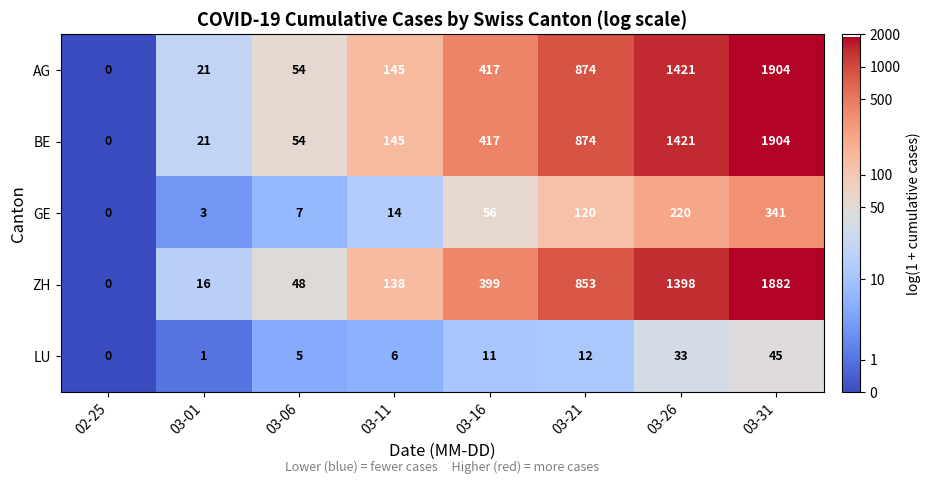

What is the difference between the highest and lowest values at 03-16?

406